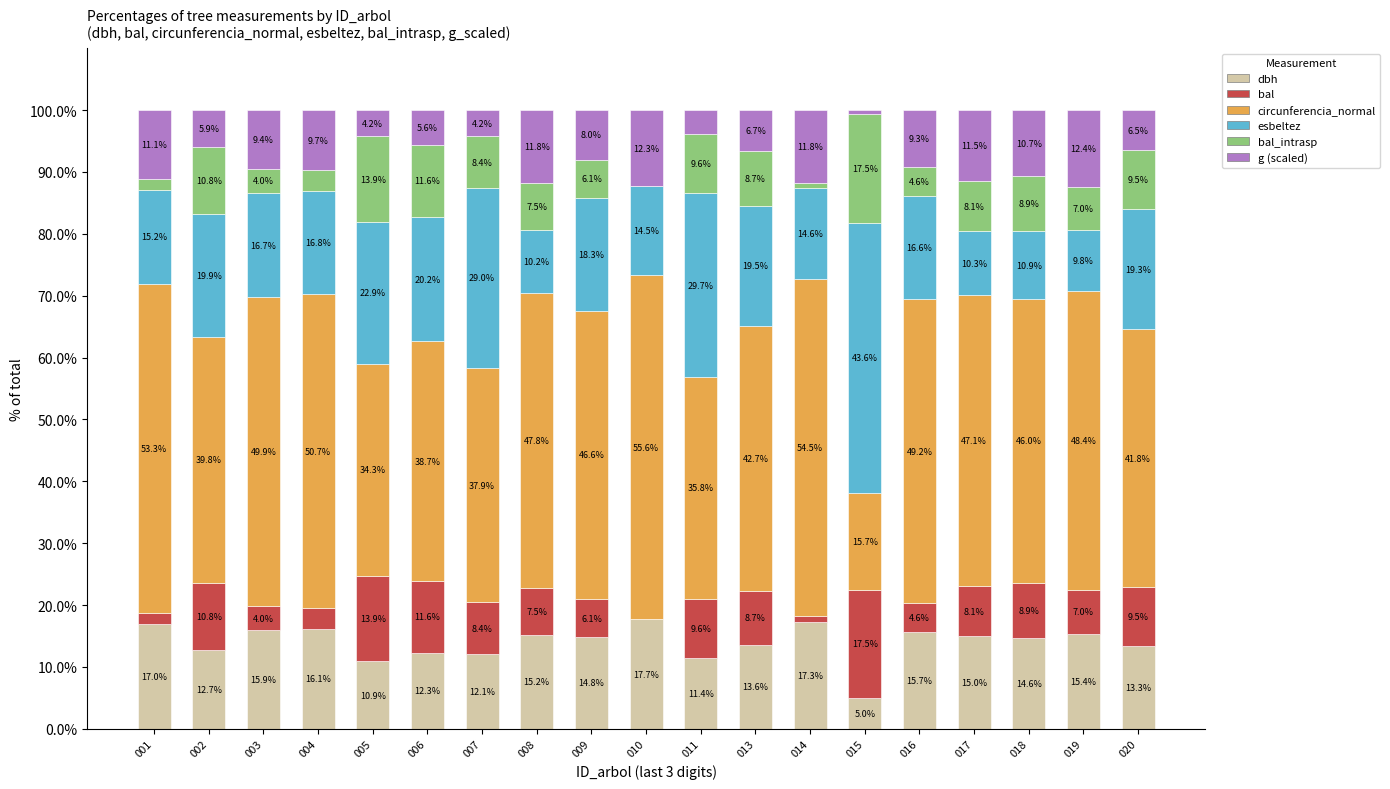

What is the maximum value for dbh?

17.7